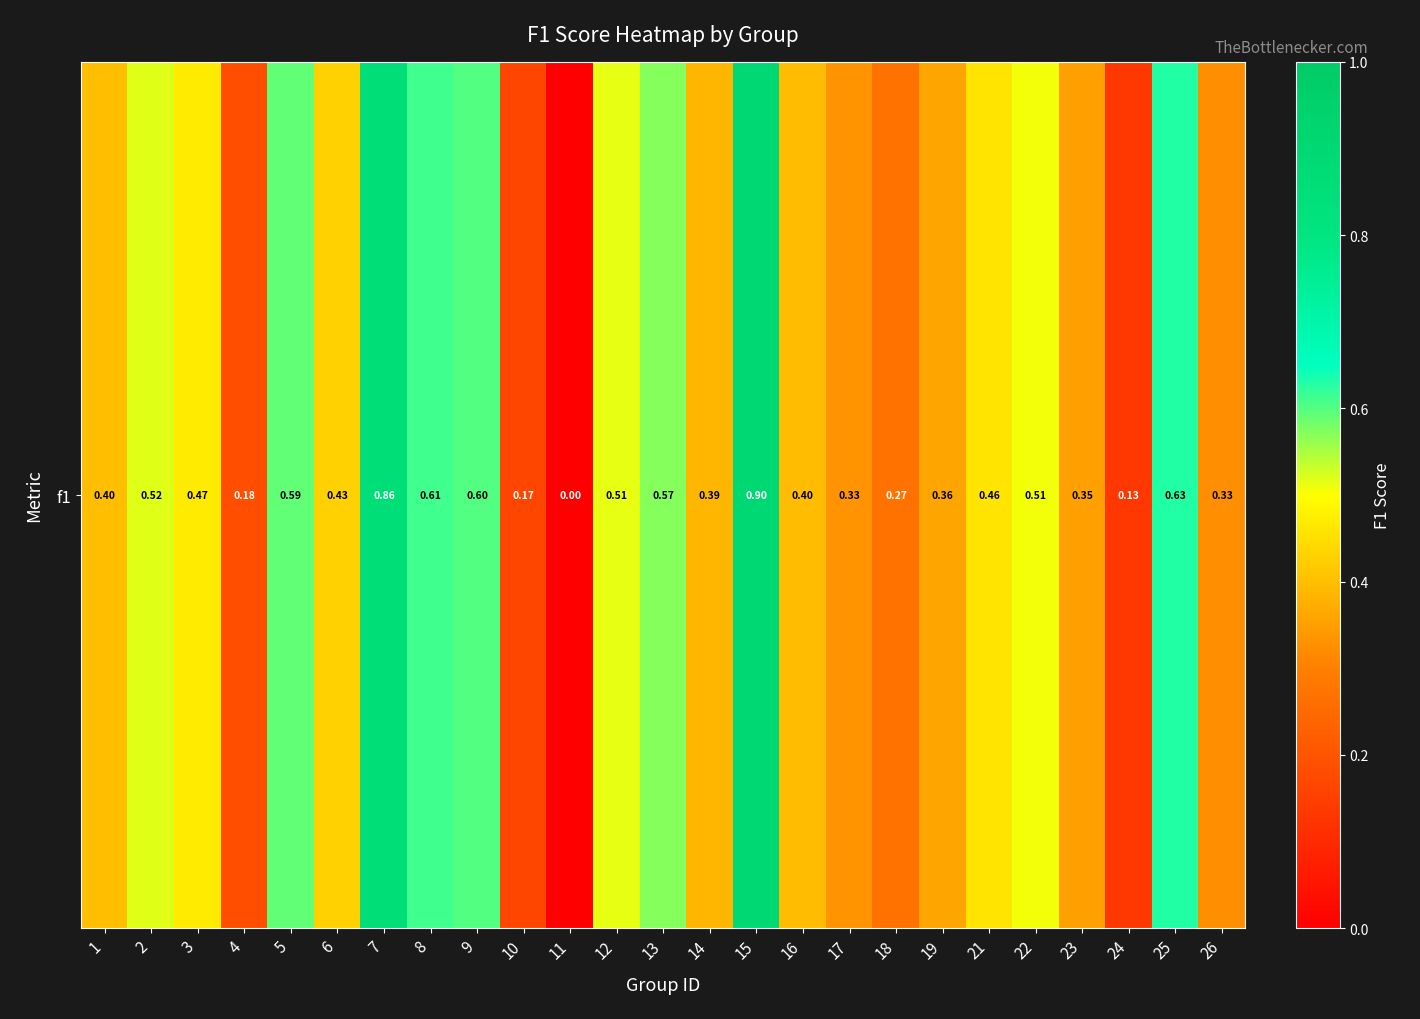

How many values are between 0 and 1?

25